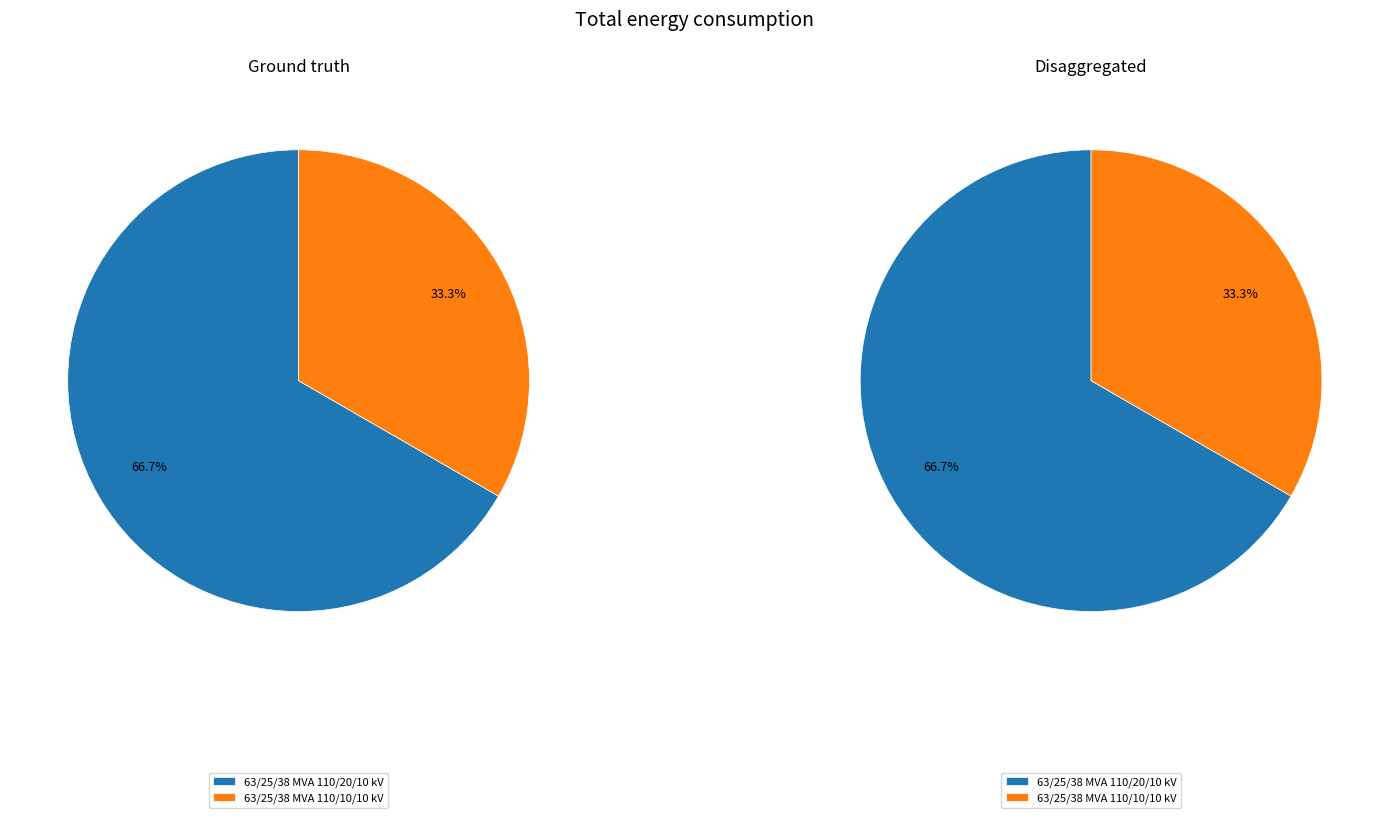

Which category has the biggest portion of the pie?

63/25/38 MVA 110/20/10 kV